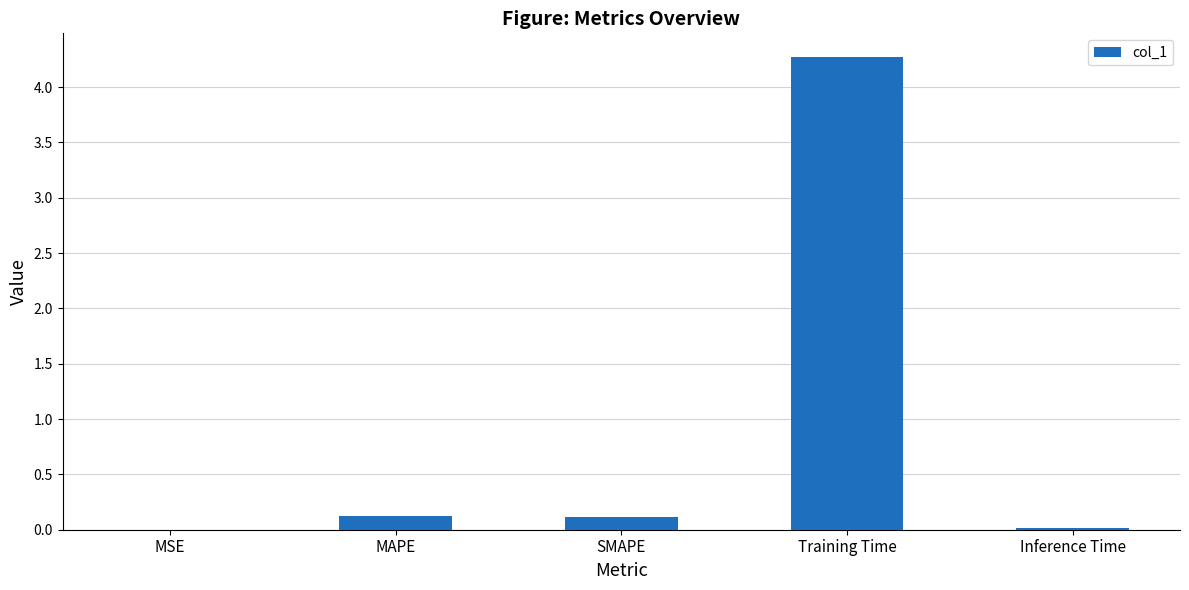

Between Inference Time and SMAPE, which is larger?

SMAPE